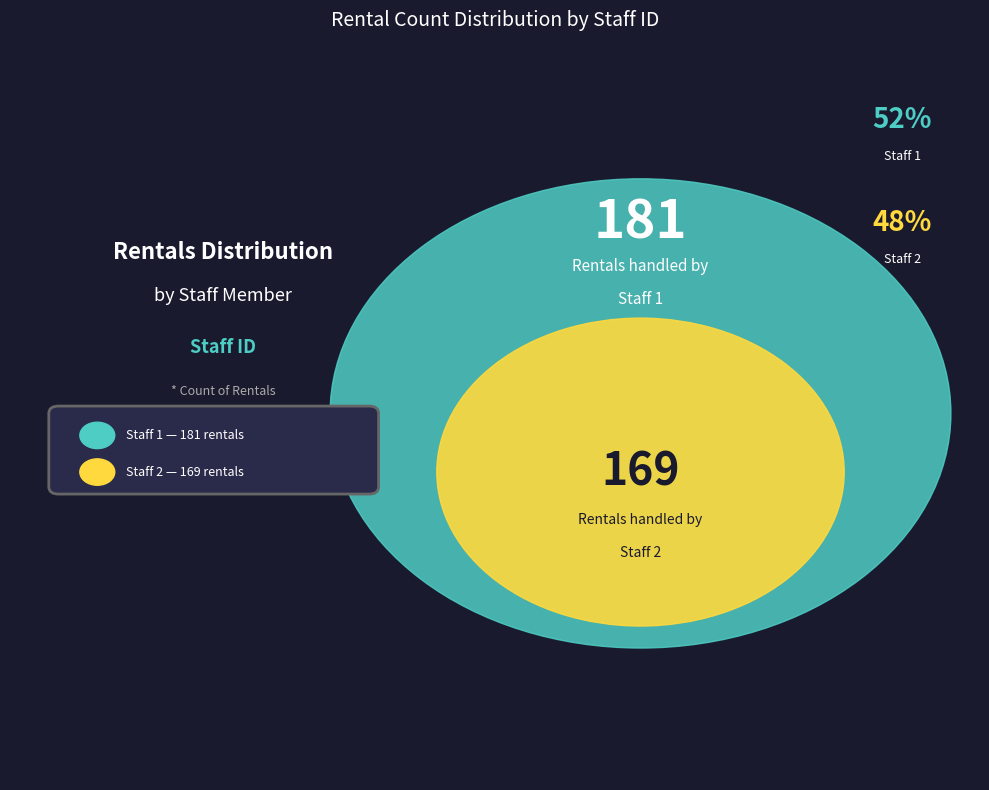

To the nearest percent, what is the average slice percentage?

50%